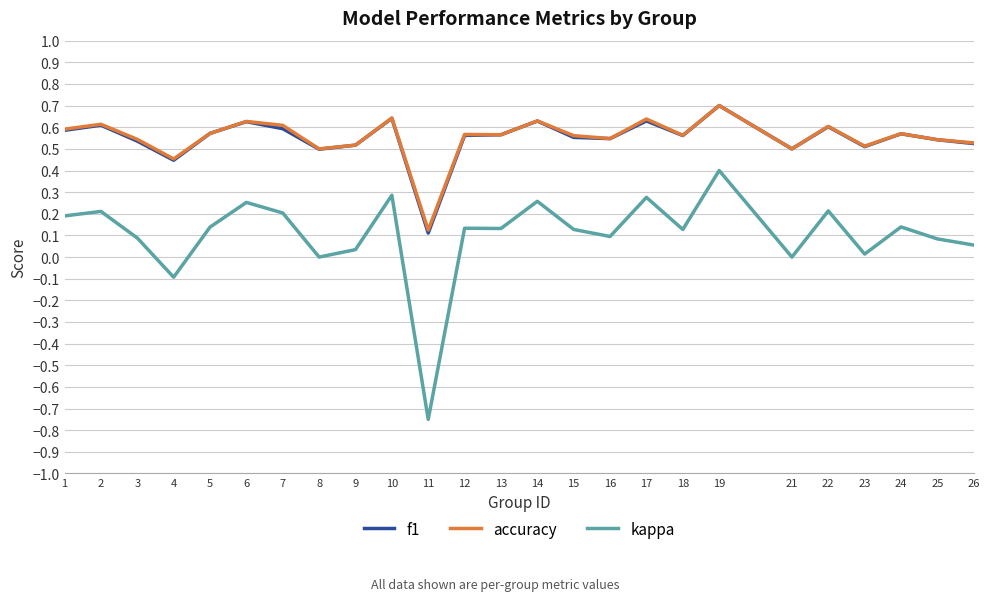

Between 10 and 13, which series saw the biggest shift?

kappa